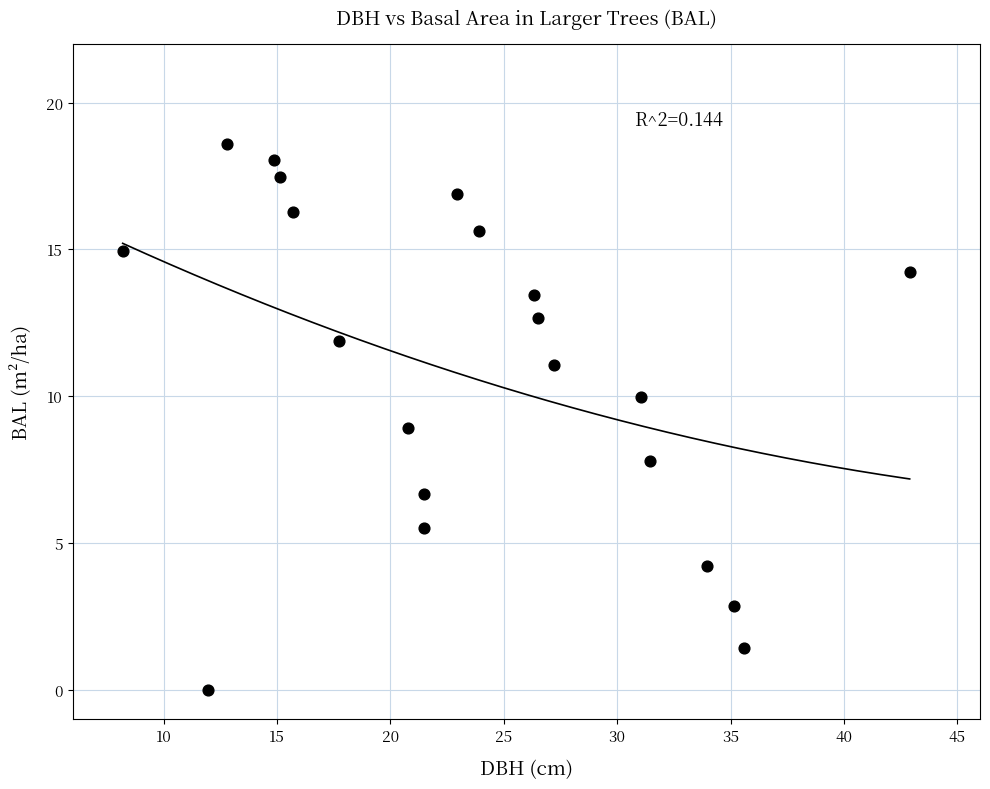

What is the range of Y values (max minus min)?

18.6